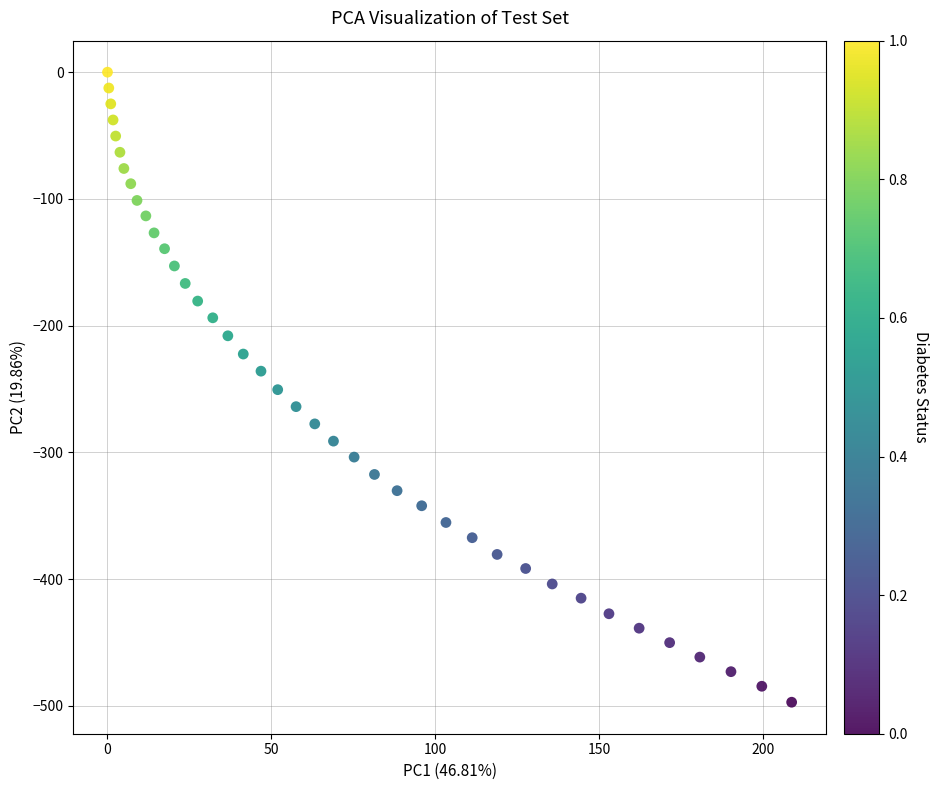

What is the range of X values (max minus min)?

208.6